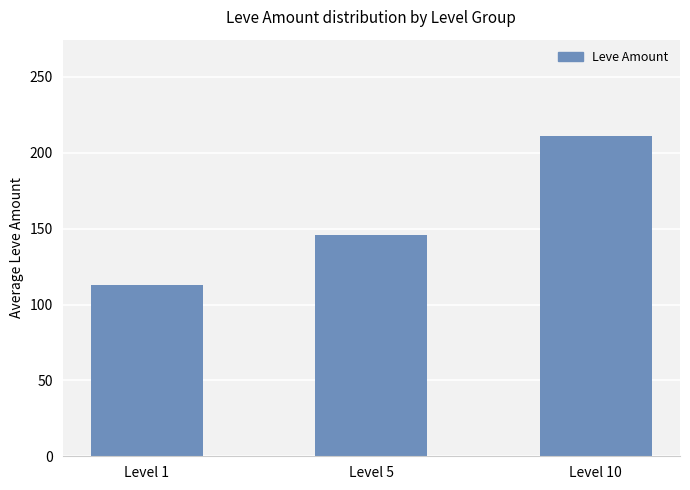

Reading left to right, what are all the values shown in this chart?

113.2	145.5	211.2